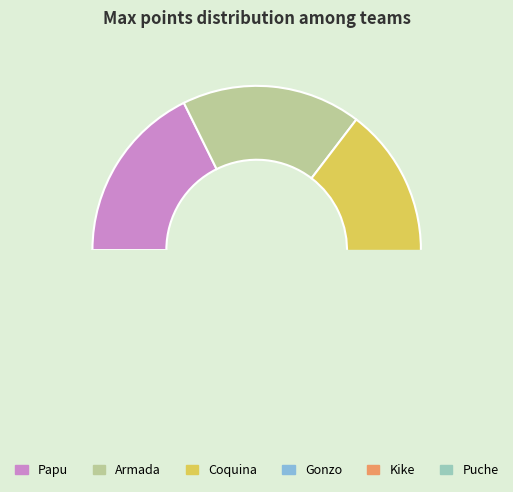

Is it true that Kike is 7% of the pie?

False